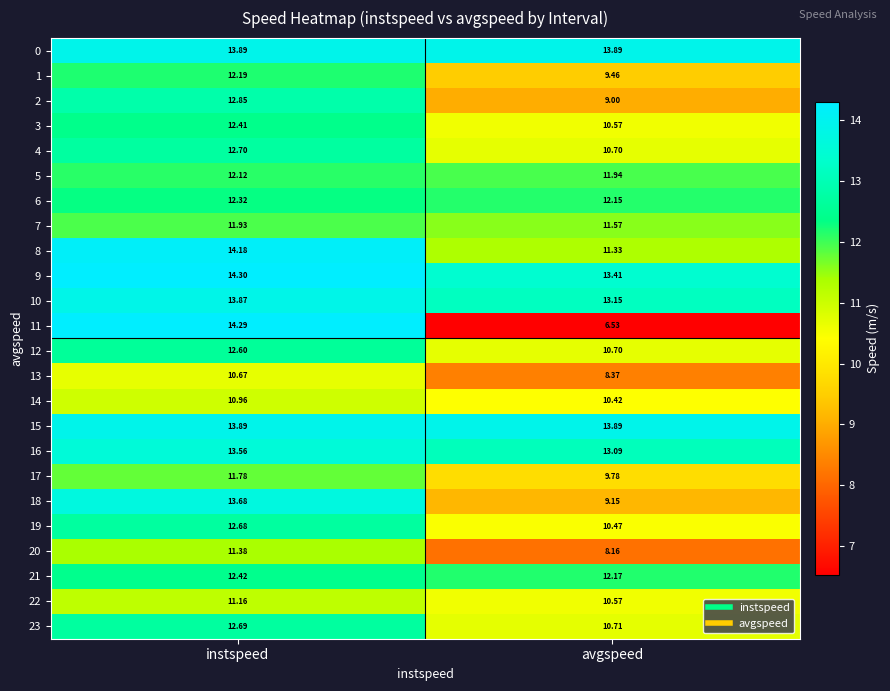

Where does the 8 series first go above 14?

instspeed